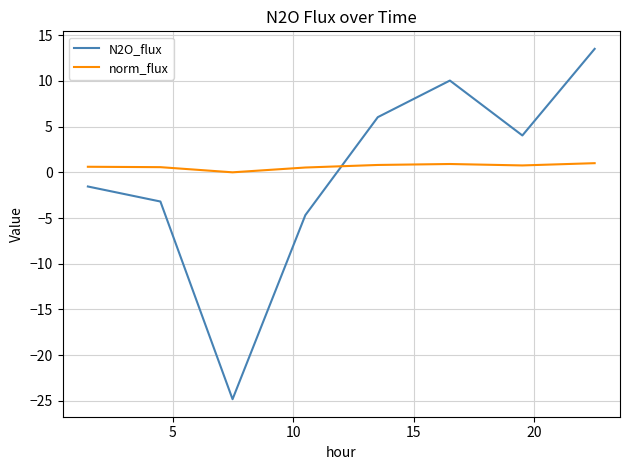

Rank the series by their maximum value, from lowest to highest.

norm_flux, N2O_flux